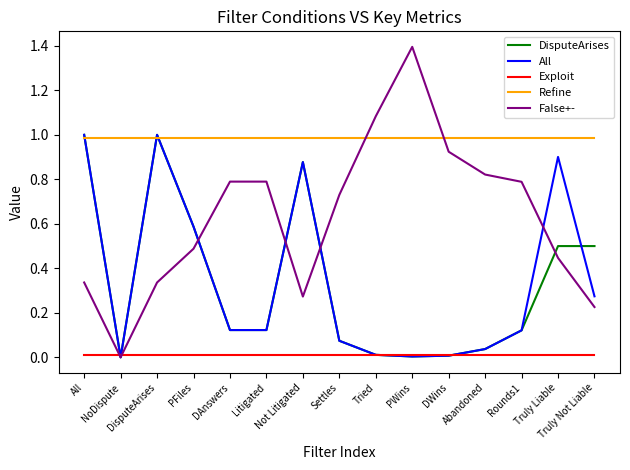

What is the difference between the maximum and minimum values in the False+- series?

1.4